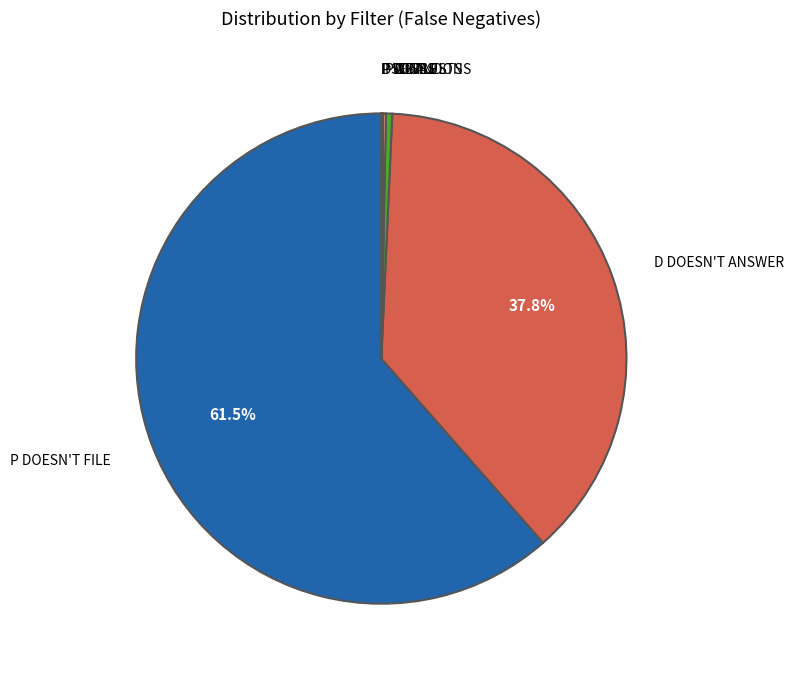

Is there a majority slice in this chart?

Yes